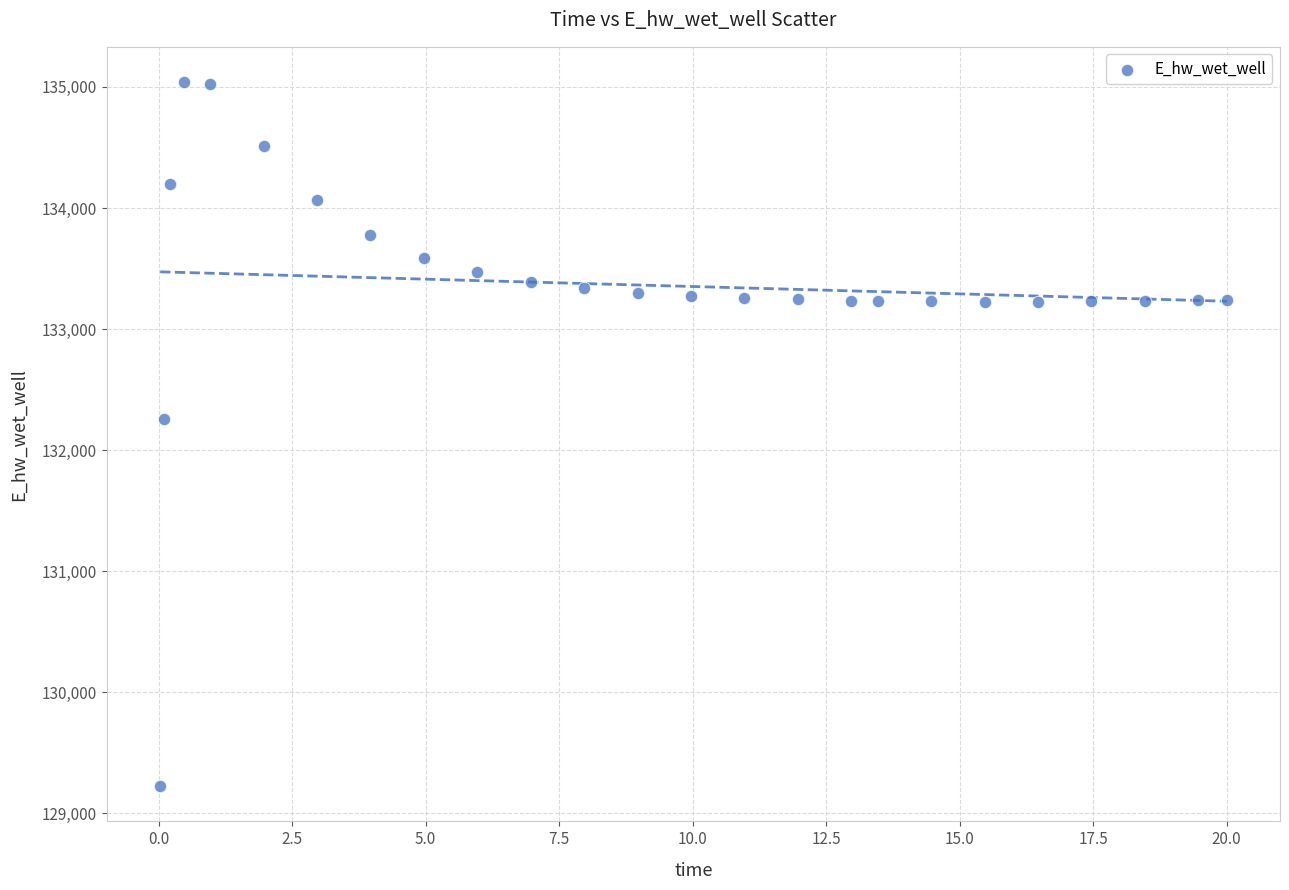

What Y value in the scatter plot is closest to 132132?

132259.4